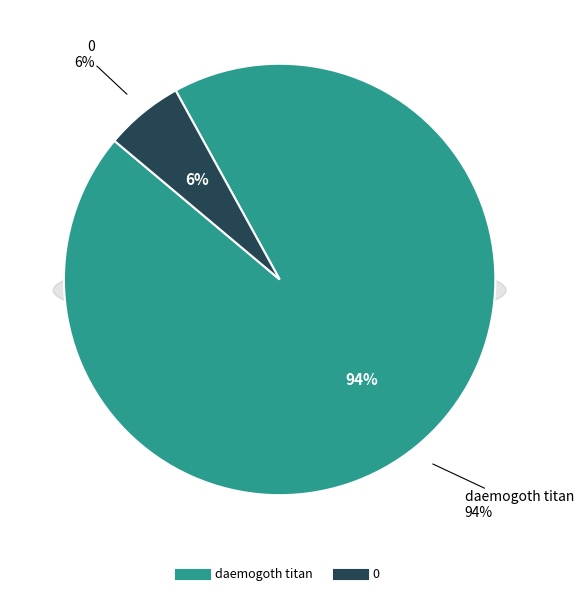

To the nearest percent, what portion does 0 represent?

6%